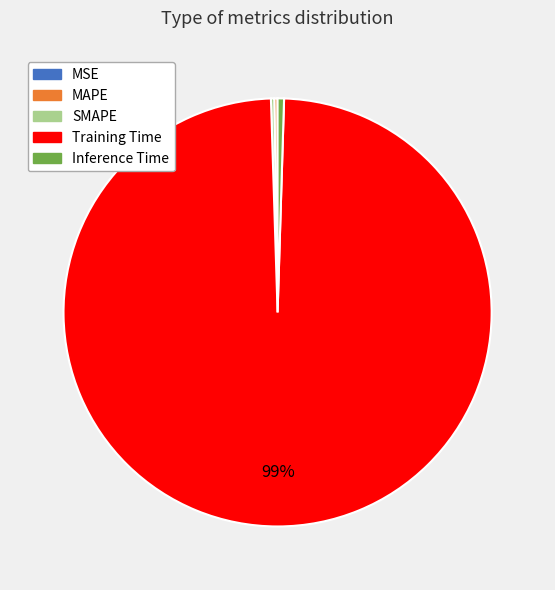

What is the majority slice?

Training Time